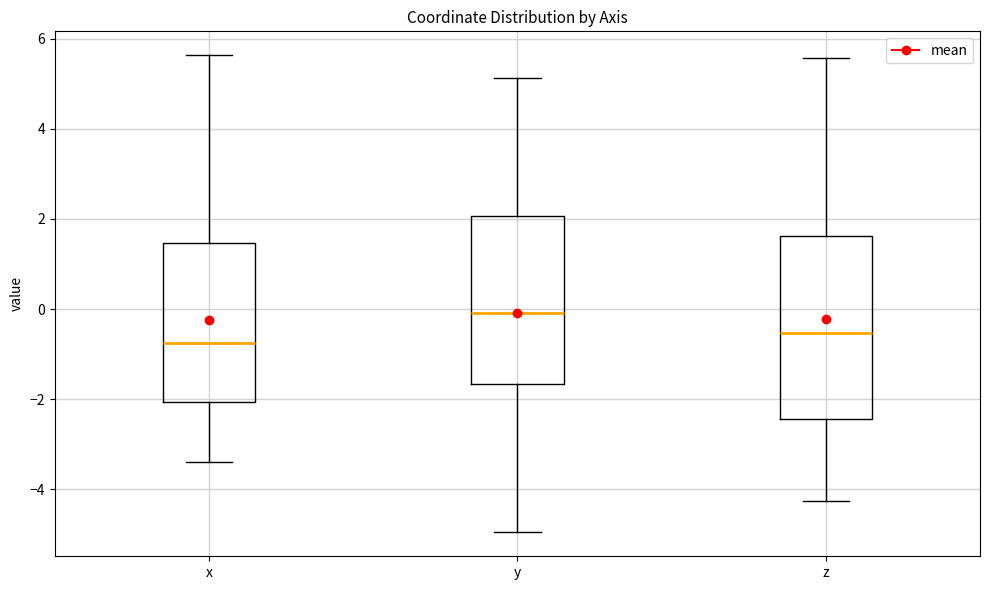

Which box has the lowest median line?

x